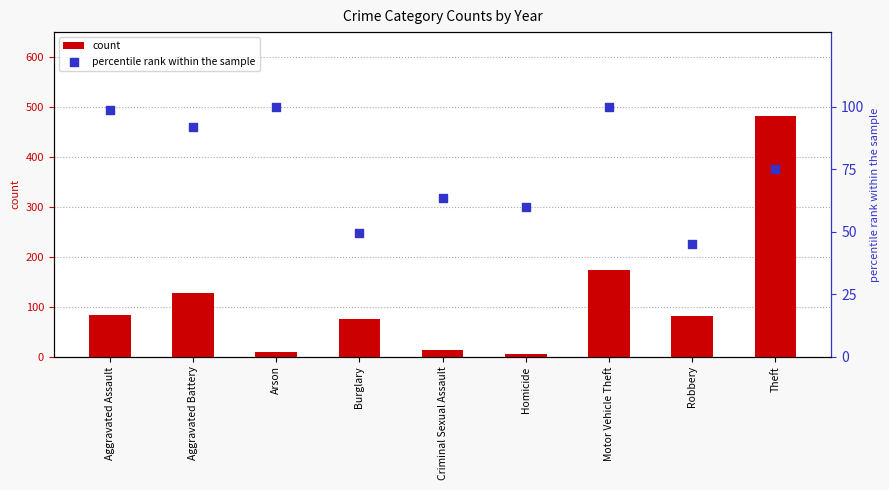

At how many categories does at least one series exceed 184?

1